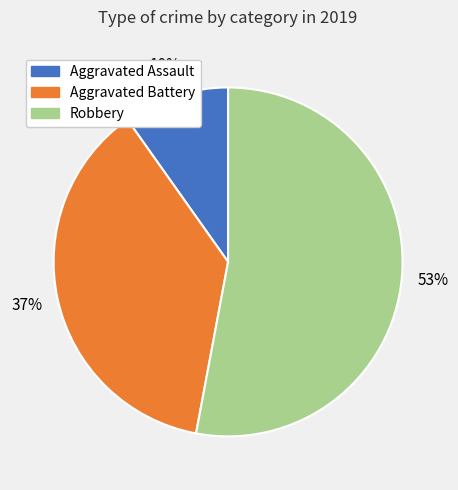

To the nearest percent, what percentage of the pie is Aggravated Assault?

10%